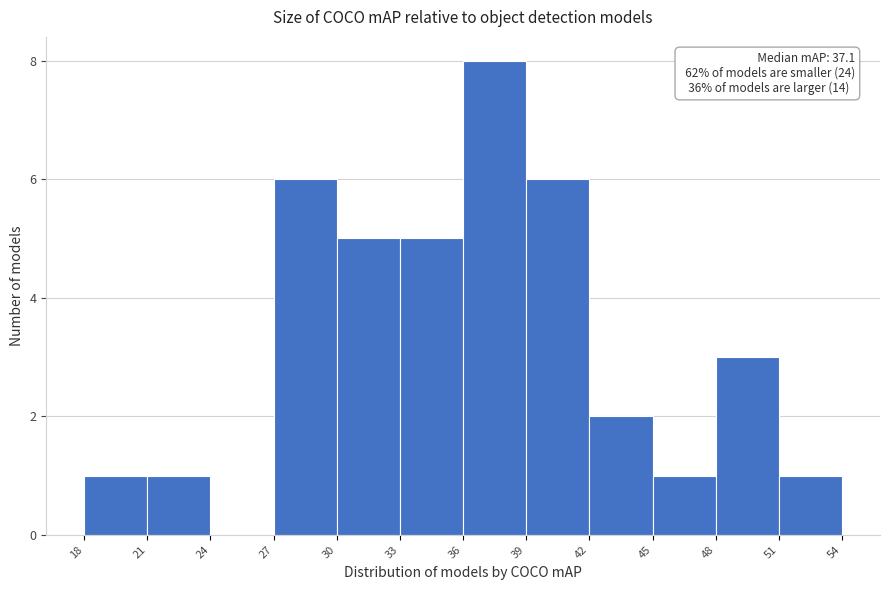

Over which range of the x-axis is the bar tallest?

36 to 39